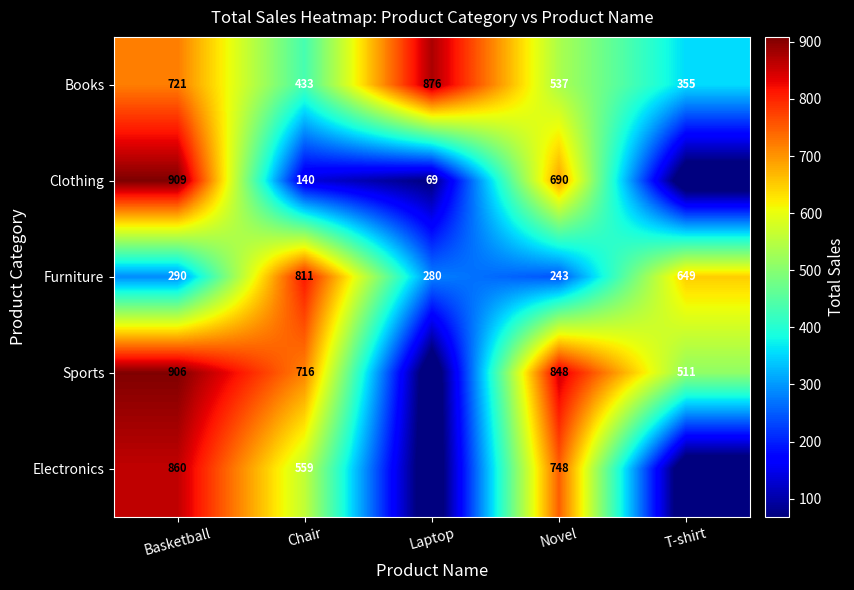

How many Books values are between 433 and 721?

3